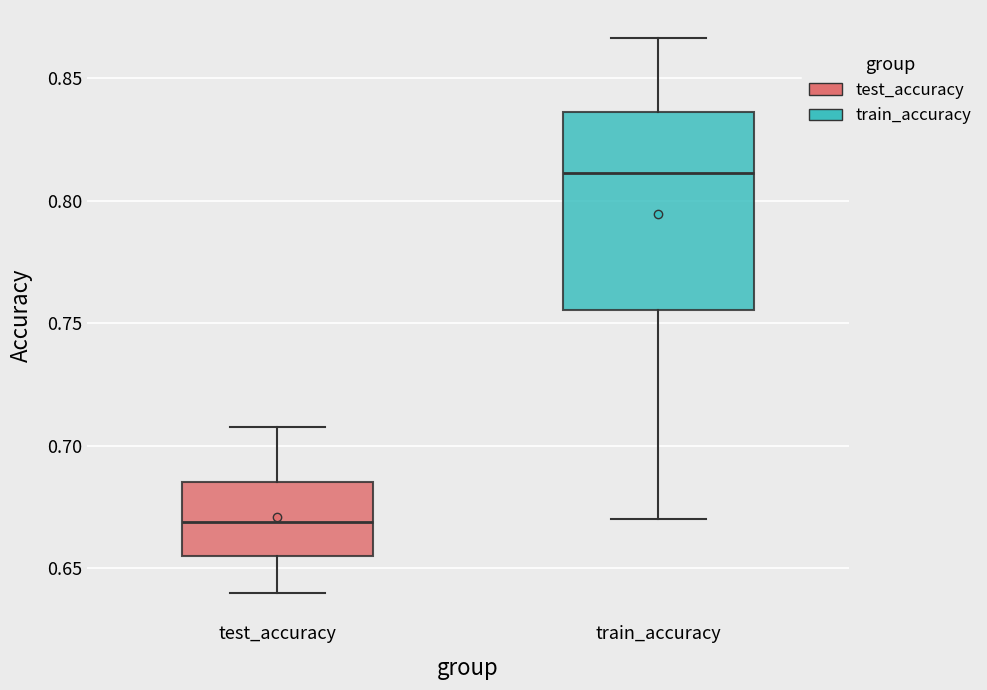

Comparing the boxes themselves (not the whiskers), which one is the tallest?

train_accuracy